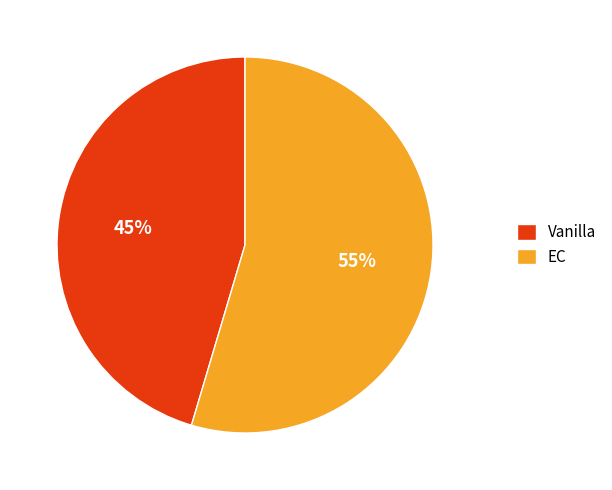

To the nearest percent, what portion does EC represent?

55%